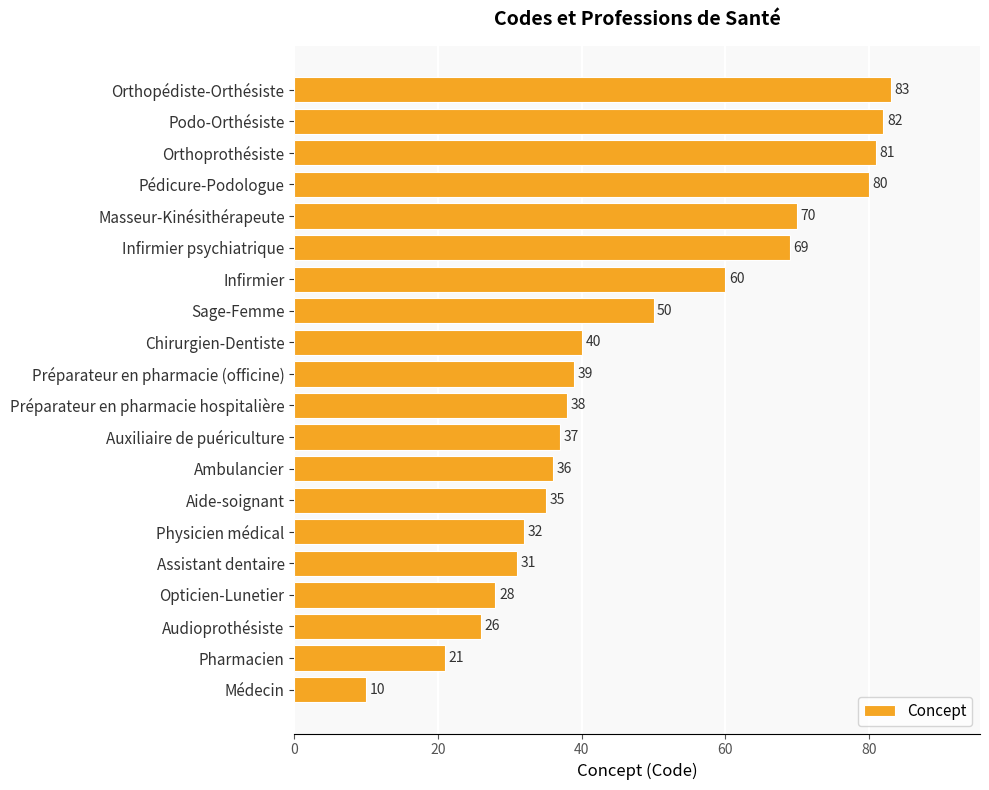

How many data points are less than 39?

10